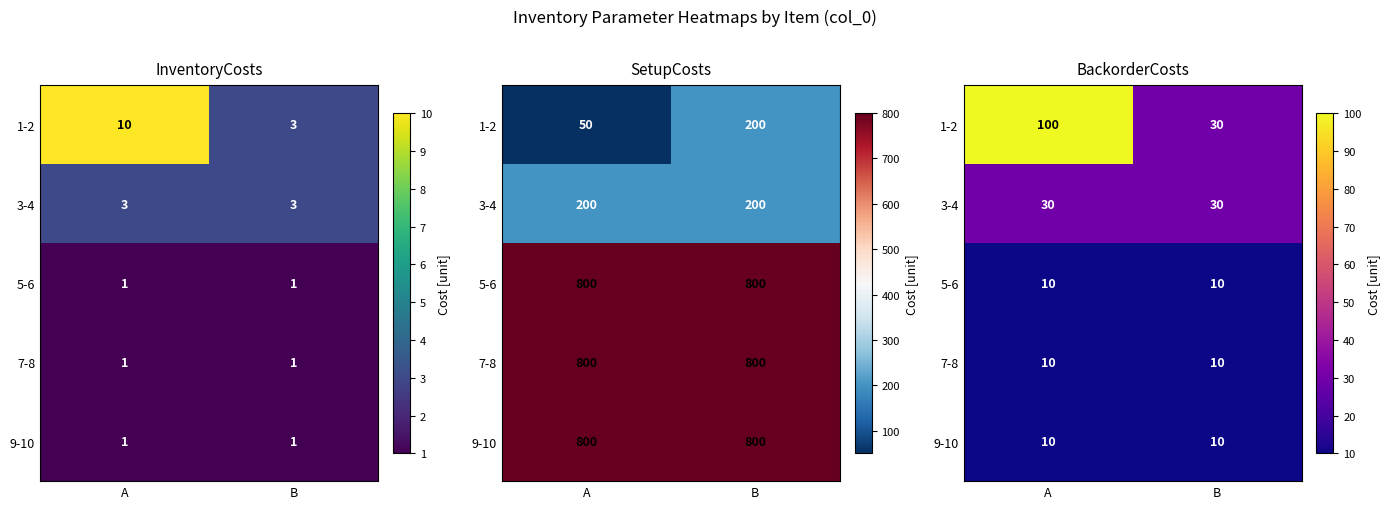

At which category does the chart reach its minimum across all series?

A